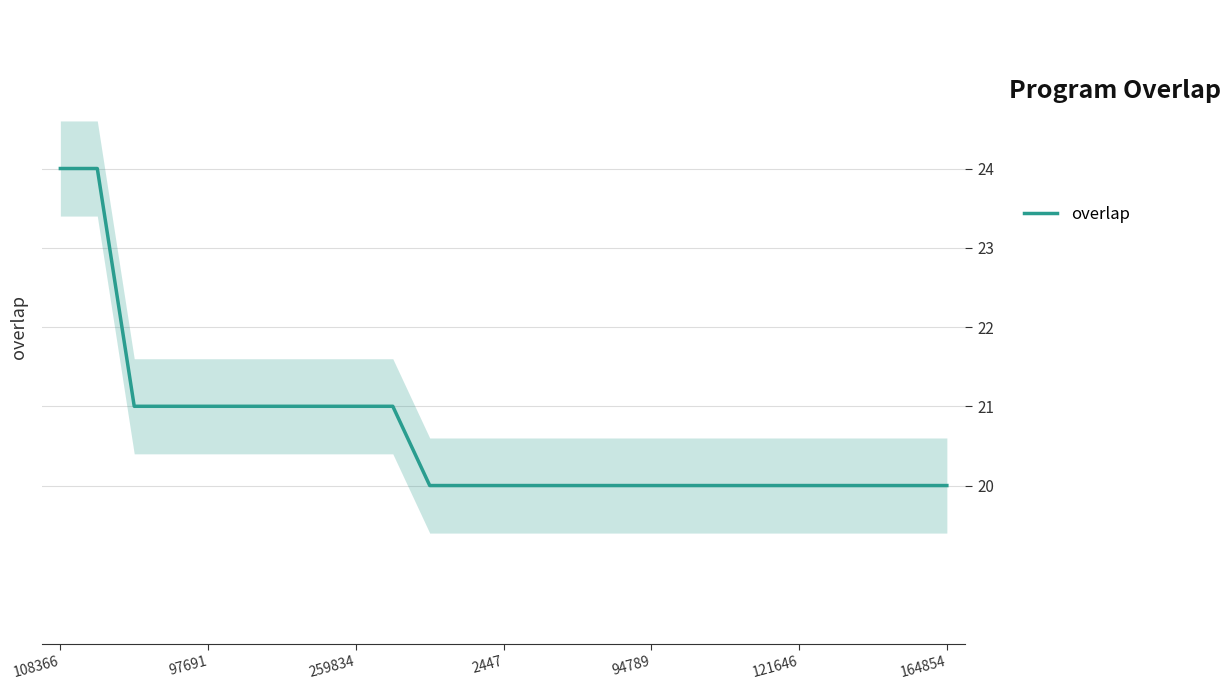

Reading right to left, transcribe all the data shown in this chart.

20	20	20	20	20	20	20	20	20	20	20	20	20	20	20	21	21	21	21	21	21	21	21	24	24